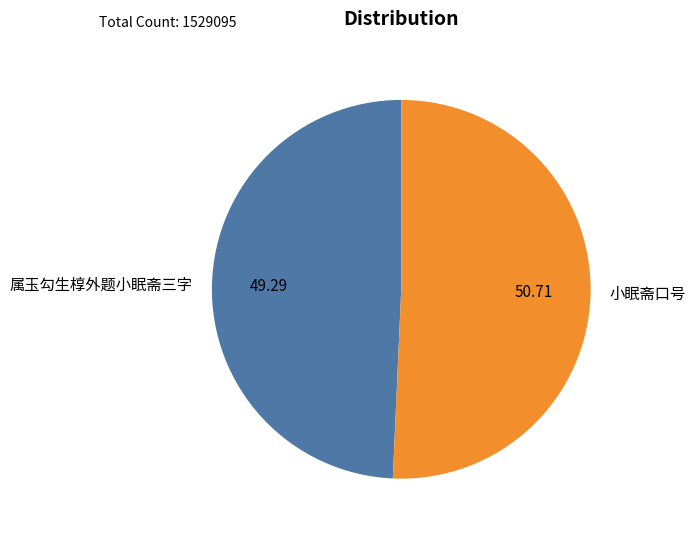

Is the sum of 小眠斋口号 and 属玉勾生椁外题小眠斋三字 greater than half?

Yes